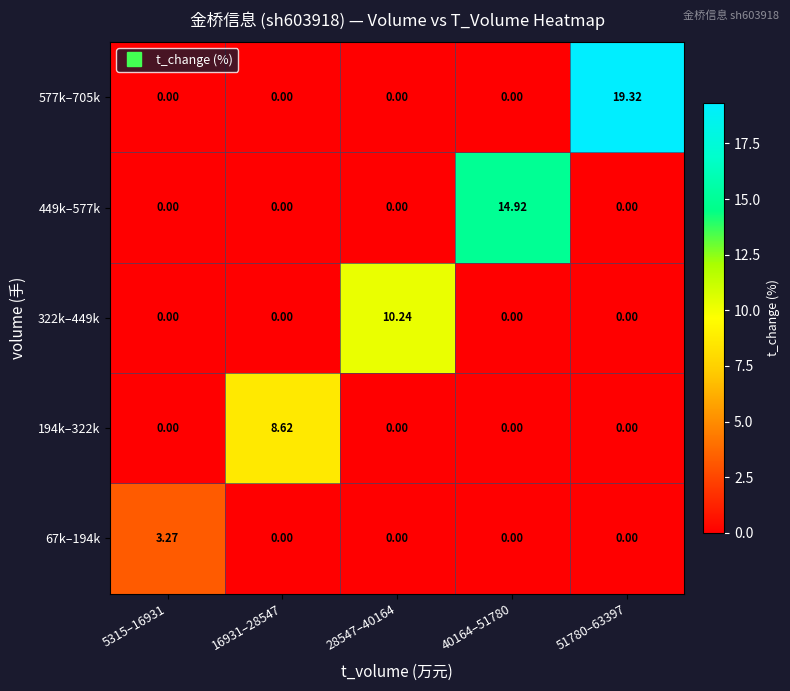

At how many categories does at least one series exceed 17?

1